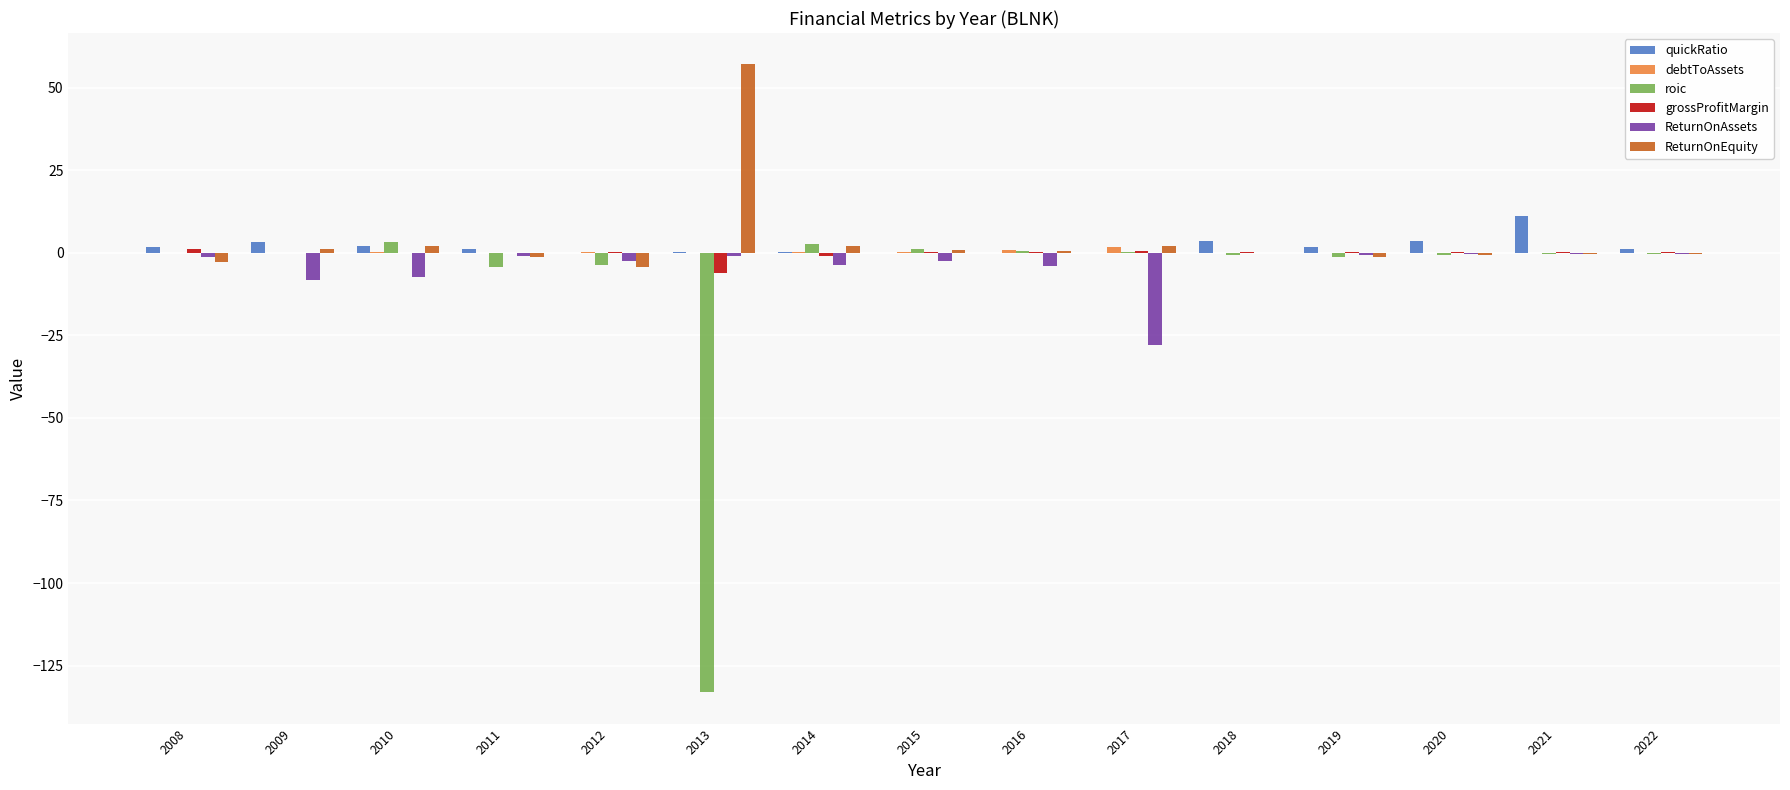

Are the bars horizontal?

No